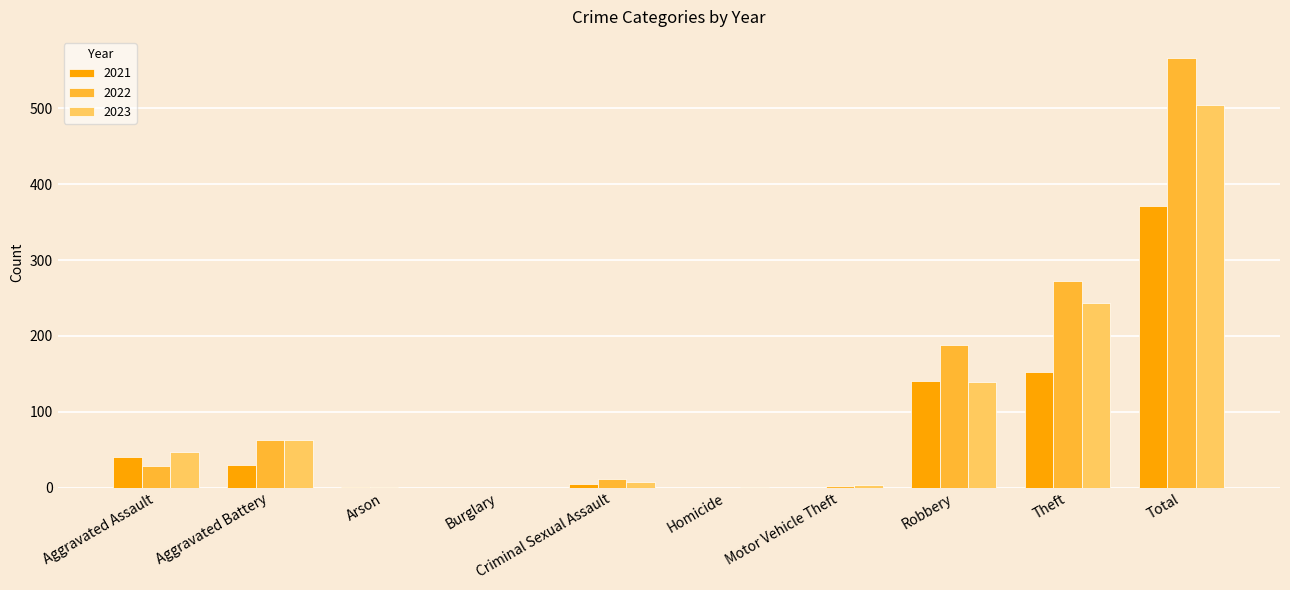

Is it true that 2022 equals 28 at Aggravated Assault?

True